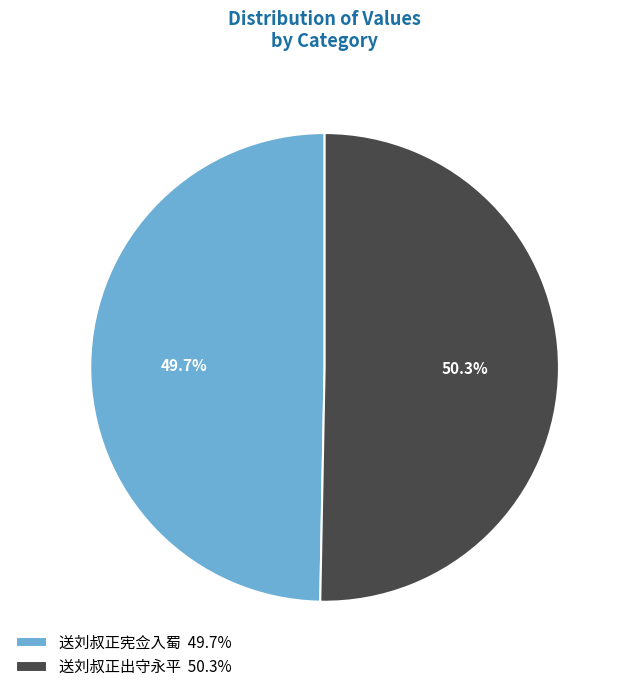

How much of the chart is everything except 送刘叔正出守永平?

49.7%